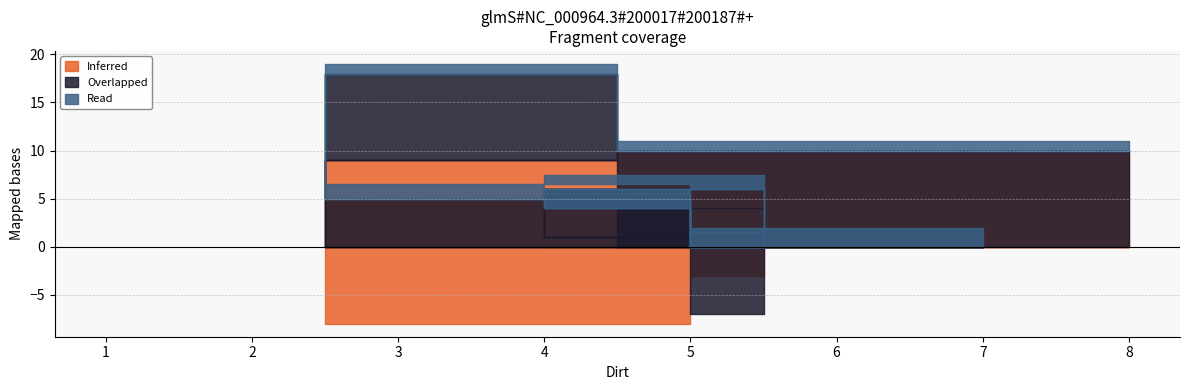

Where do Overlapped and Read first cross each other?

7 and 3